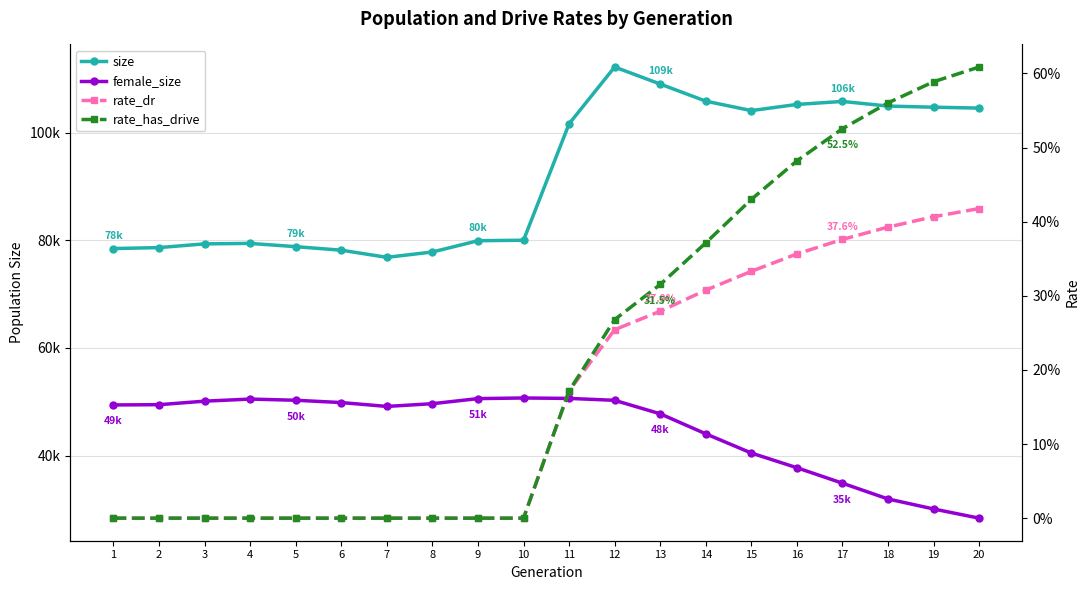

What are all the series names shown in the legend?

size, female_size, rate_dr, rate_has_drive